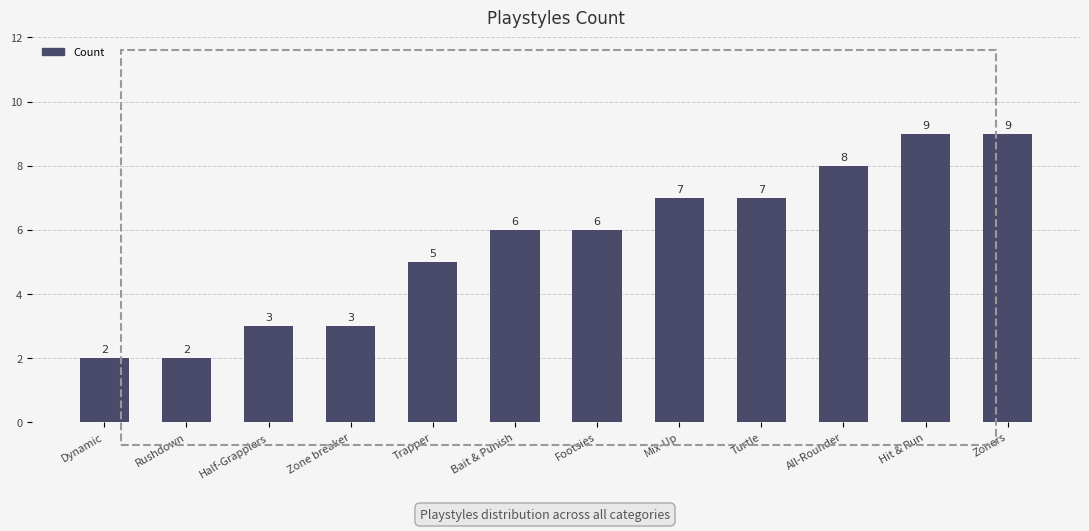

What value does the data have at Footsies?

6